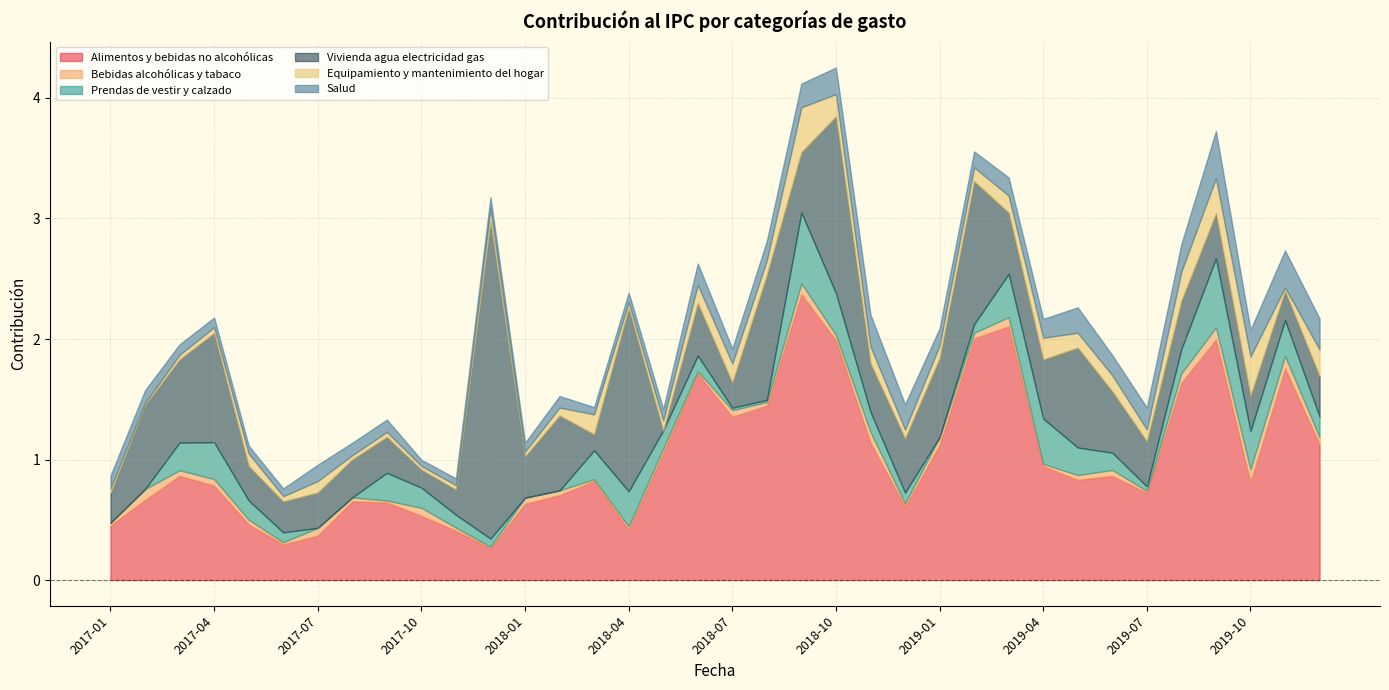

How many intersections are there between Prendas de vestir y calzado and Bebidas alcohólicas y tabaco?

9